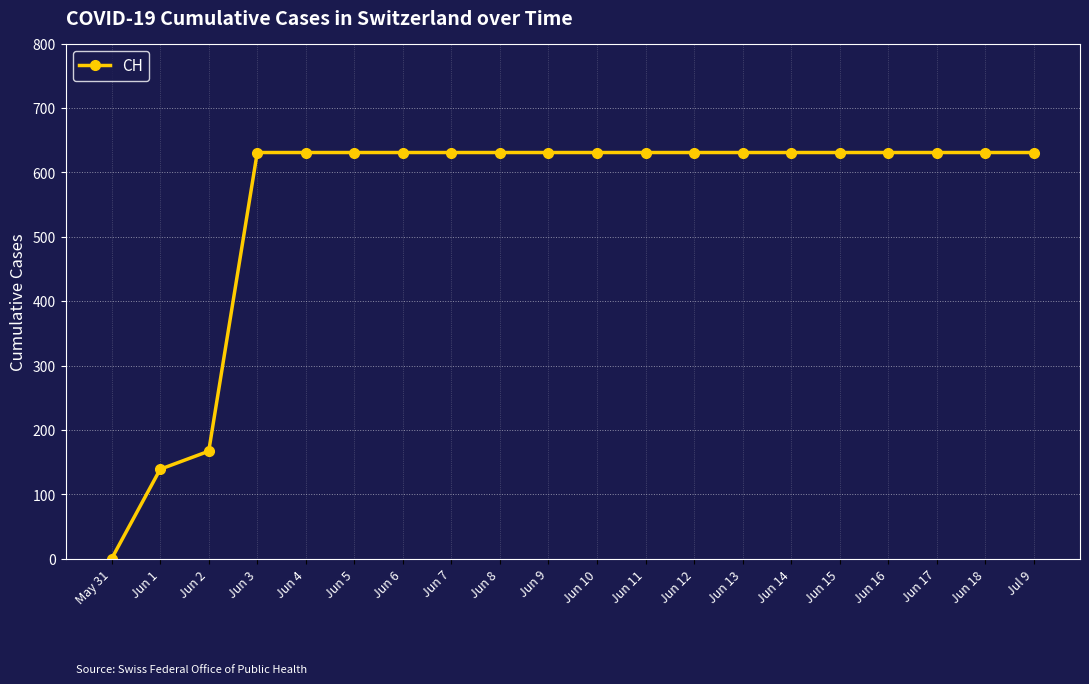

Which label corresponds to the smallest value in the chart?

May 31